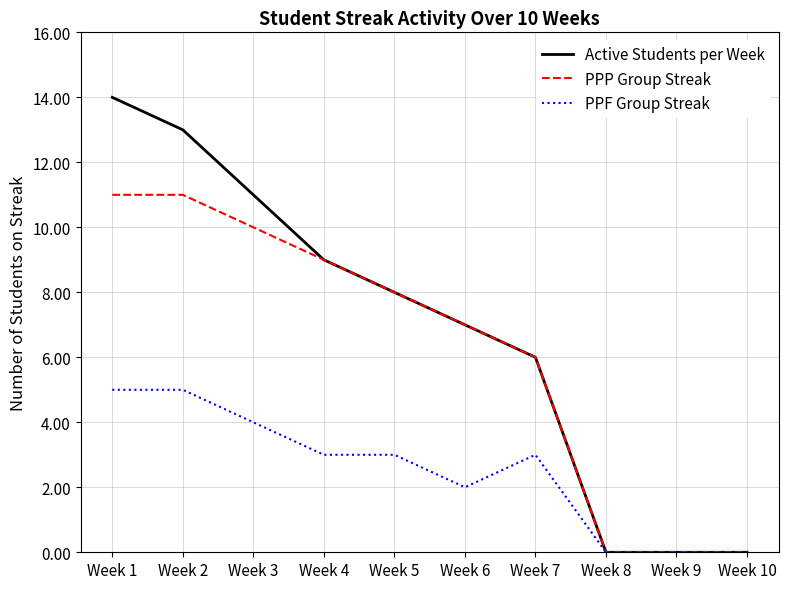

At which category is the sum across all series the highest?

Week 1